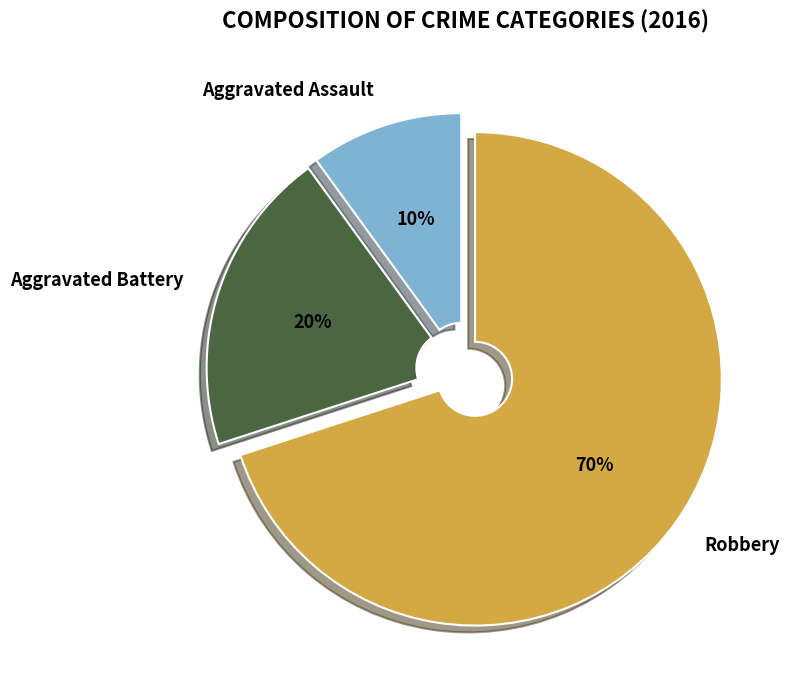

What percentage is the Aggravated Assault slice, to the nearest percent?

10%